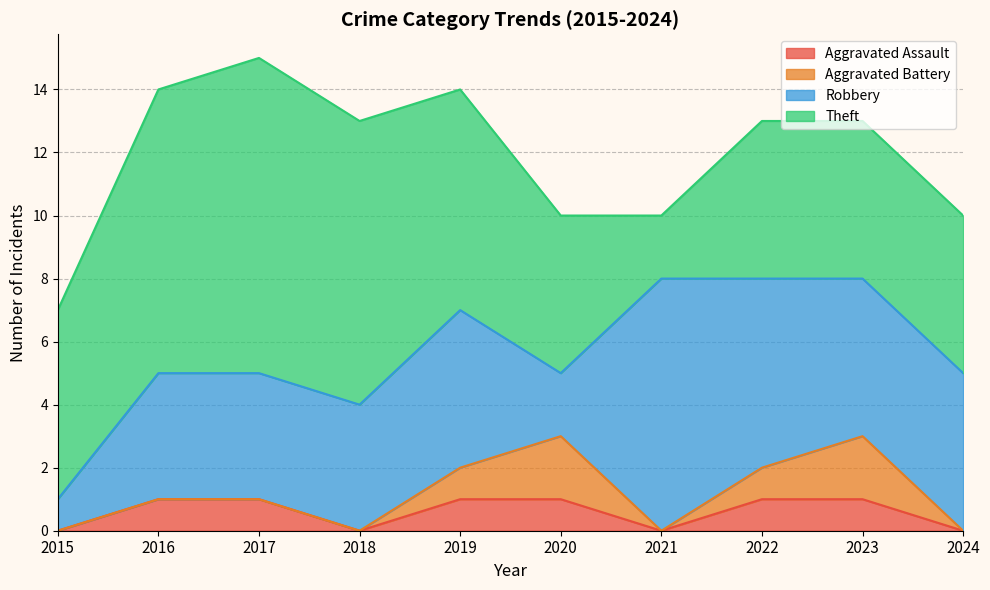

What are all the series names shown in the legend?

Aggravated Assault, Aggravated Battery, Robbery, Theft